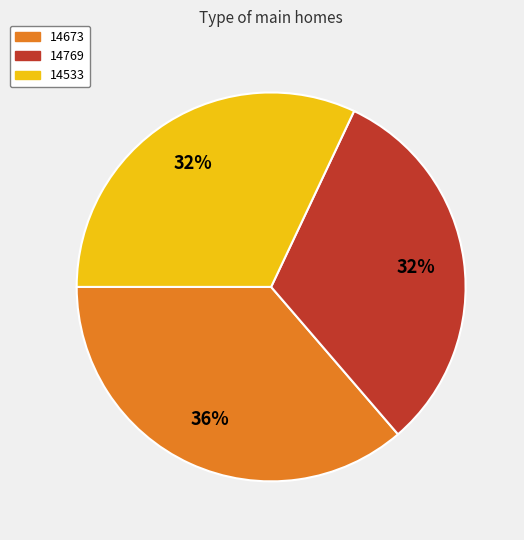

To the nearest percent, what is the combined percentage of 14533 and 14673?

68%